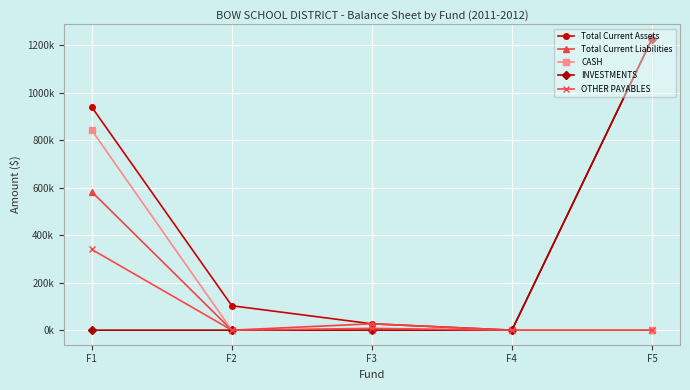

At F2, list the series in order from smallest to largest.

Total Current Liabilities, CASH, INVESTMENTS, OTHER PAYABLES, Total Current Assets